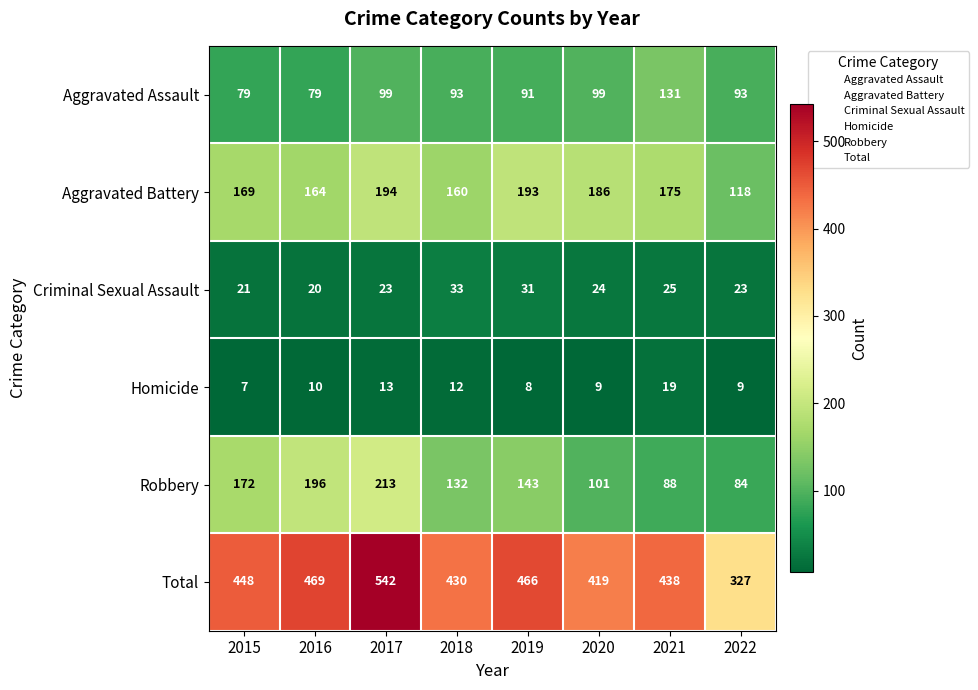

Rank the series by their maximum value, from highest to lowest.

Total, Robbery, Aggravated Battery, Aggravated Assault, Criminal Sexual Assault, Homicide